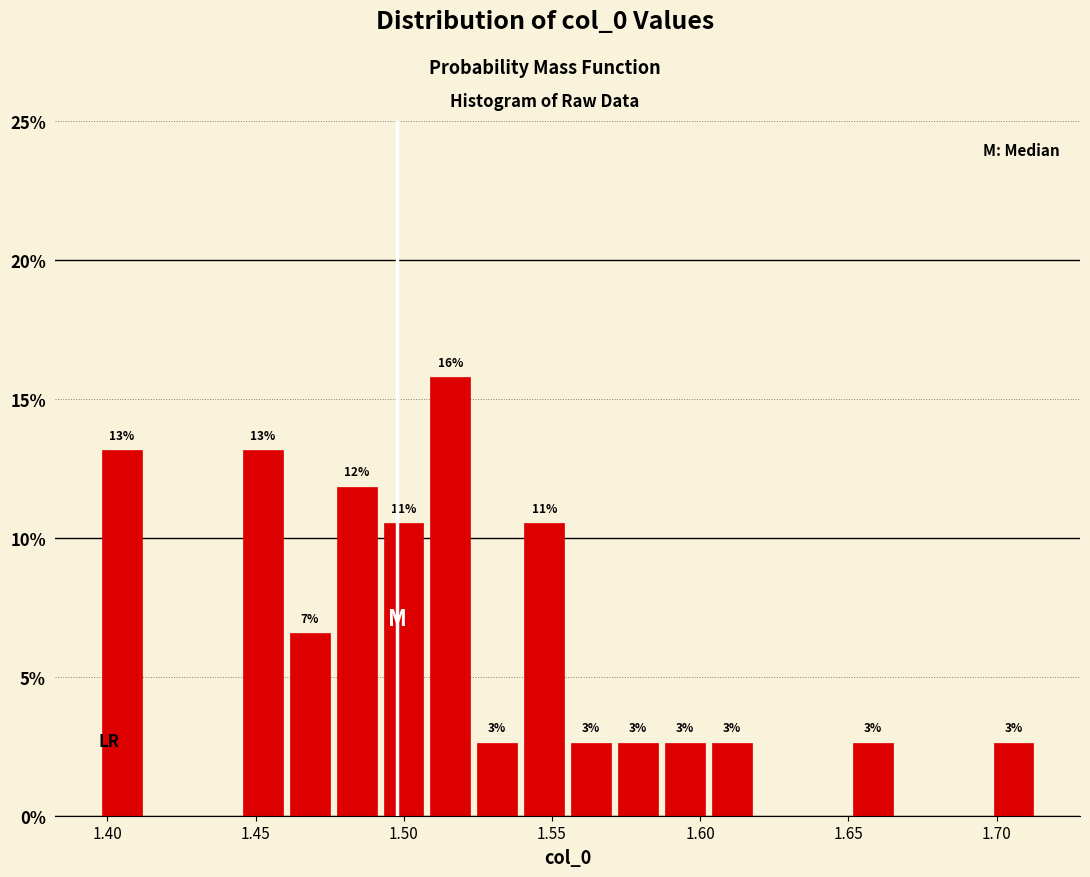

Around what value on the x-axis is the tallest bar? Give the approximate position of its centre, as read against the axis.

1.515